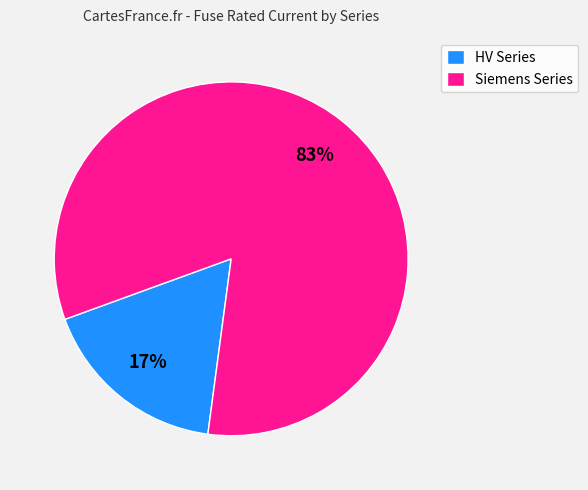

Count the number of slices in the pie.

2